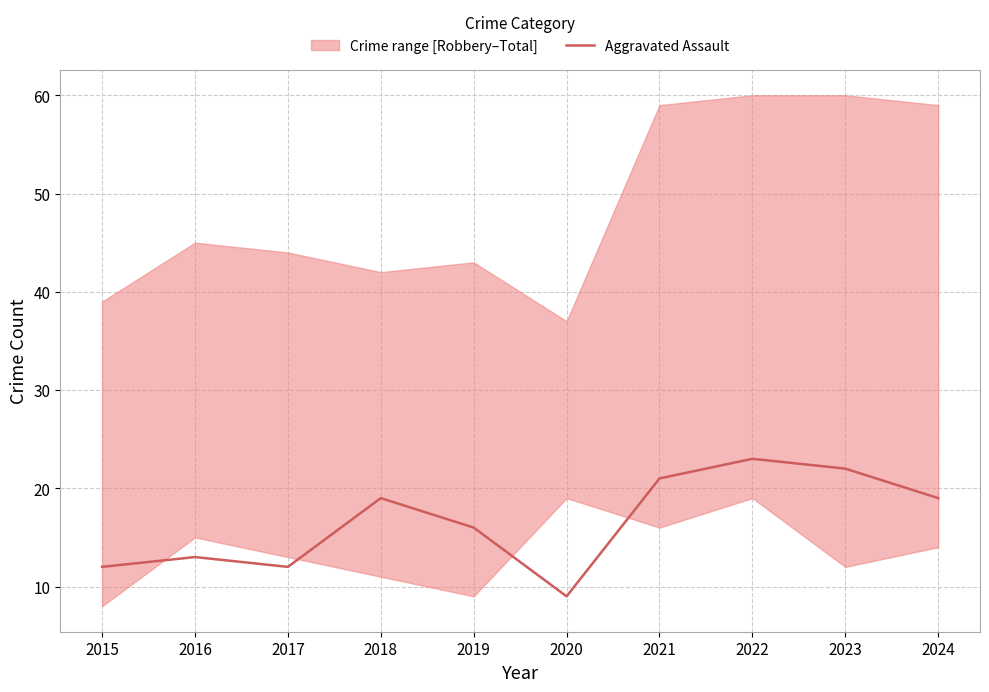

List the labels in order of value, largest first.

2022, 2023, 2021, 2018, 2024, 2019, 2016, 2015, 2017, 2020